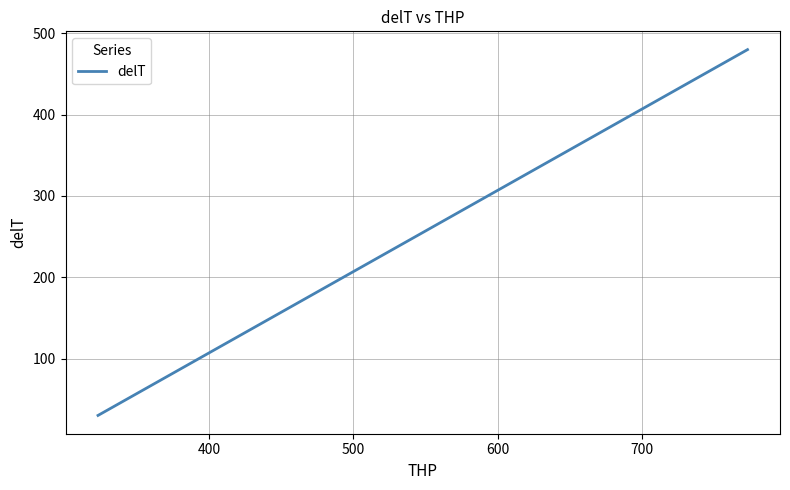

What is the difference between the maximum and minimum values?

450.0